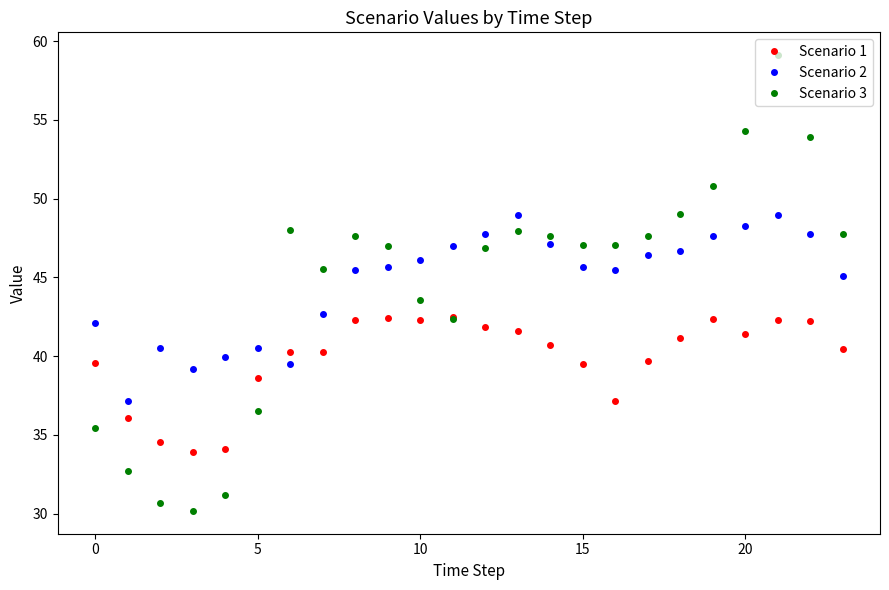

How many intersections are there between Scenario 1 and Scenario 2?

2